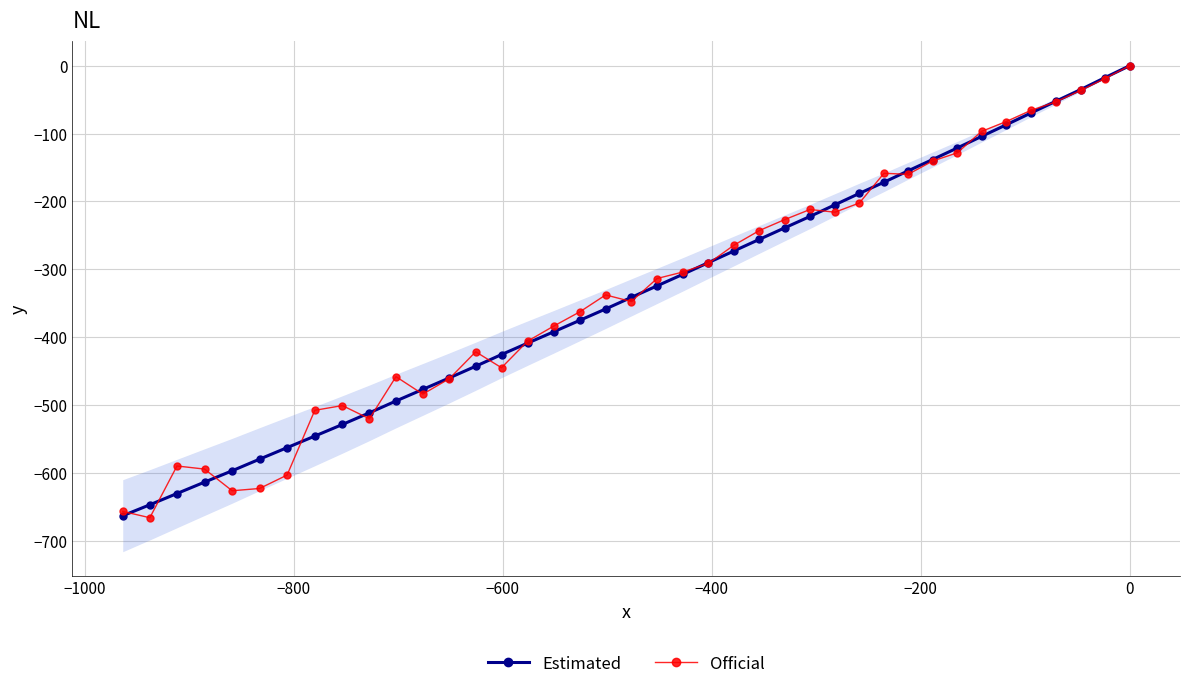

What is the minimum value for Official?

-665.9